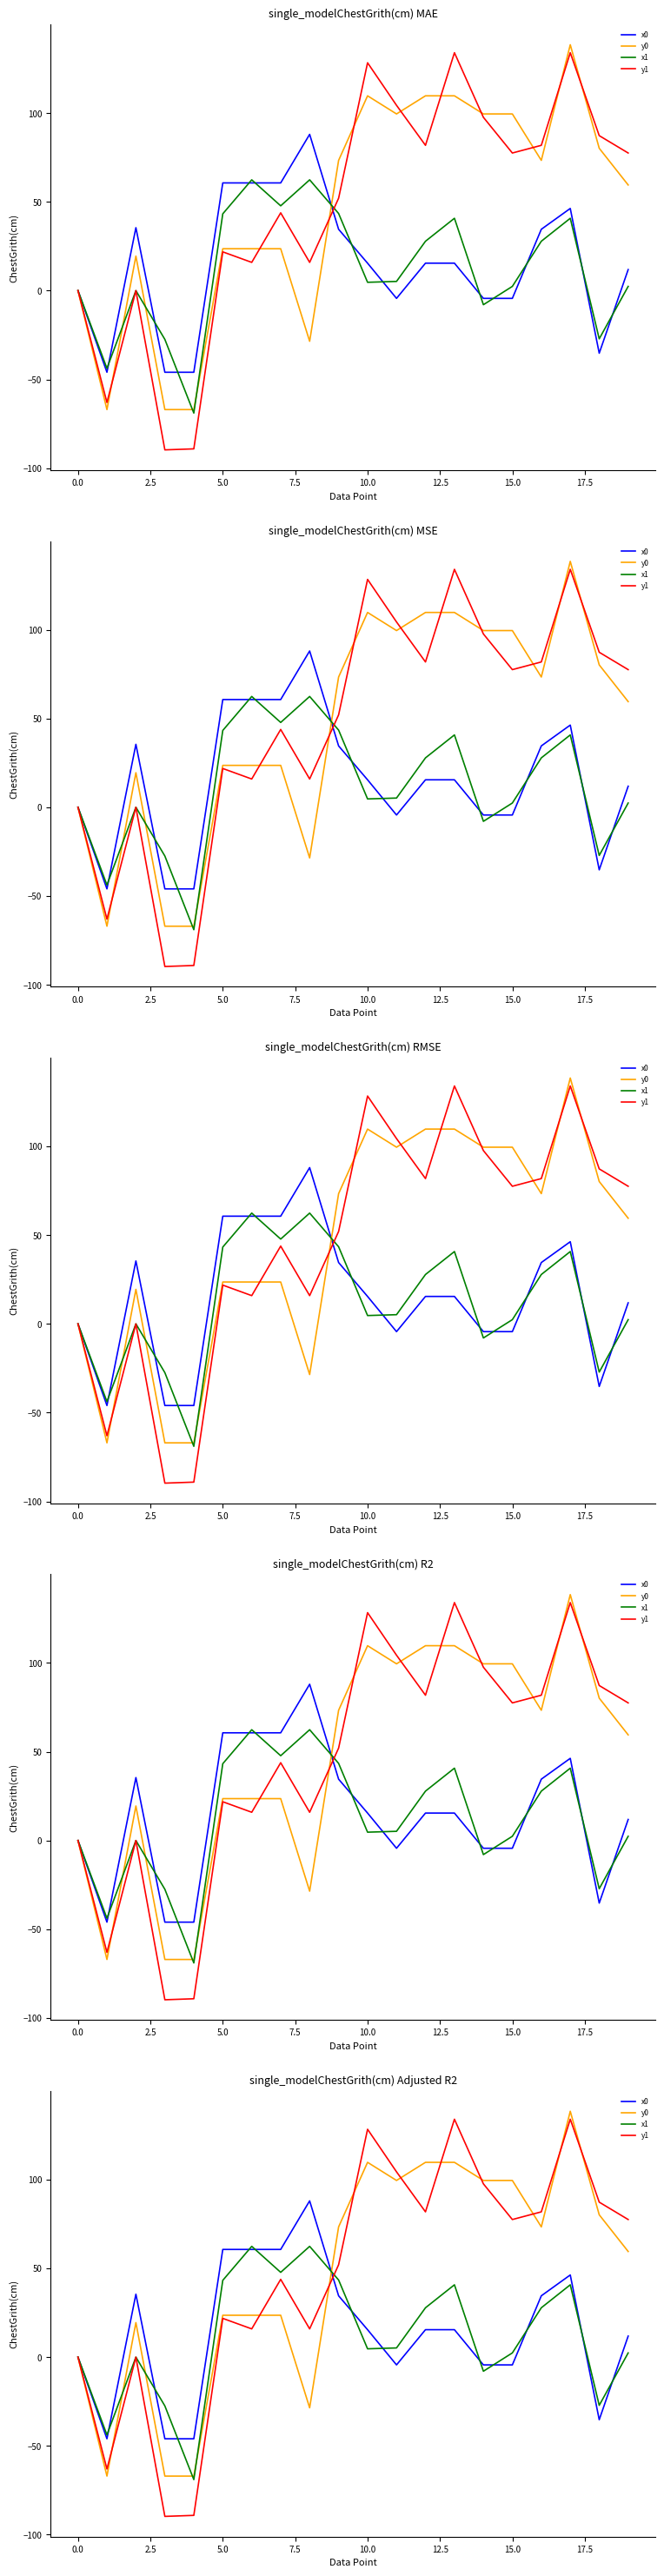

At how many categories does at least one series exceed -1?

17